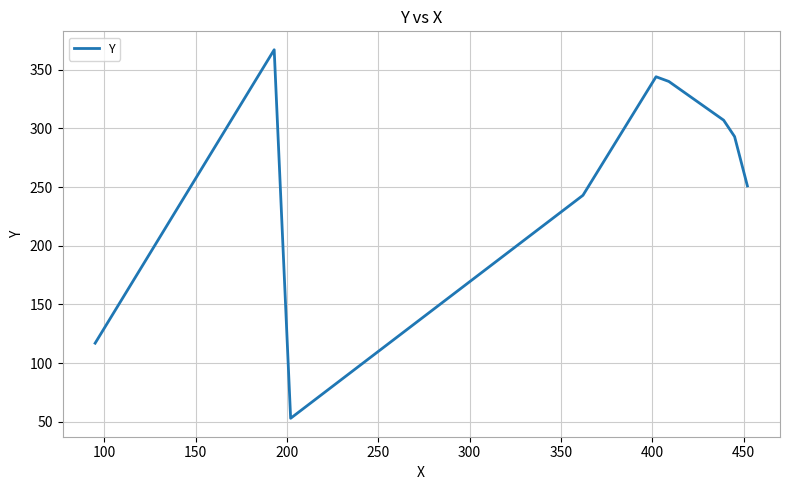

True or false: there are more than 2 points higher than both neighbors.

False